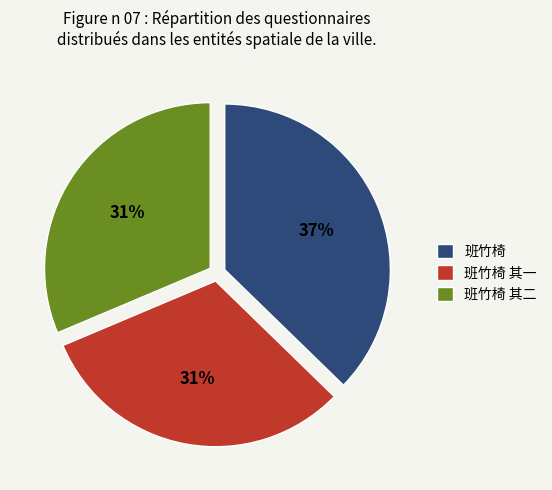

Is 班竹椅 其二 the majority of the pie?

No